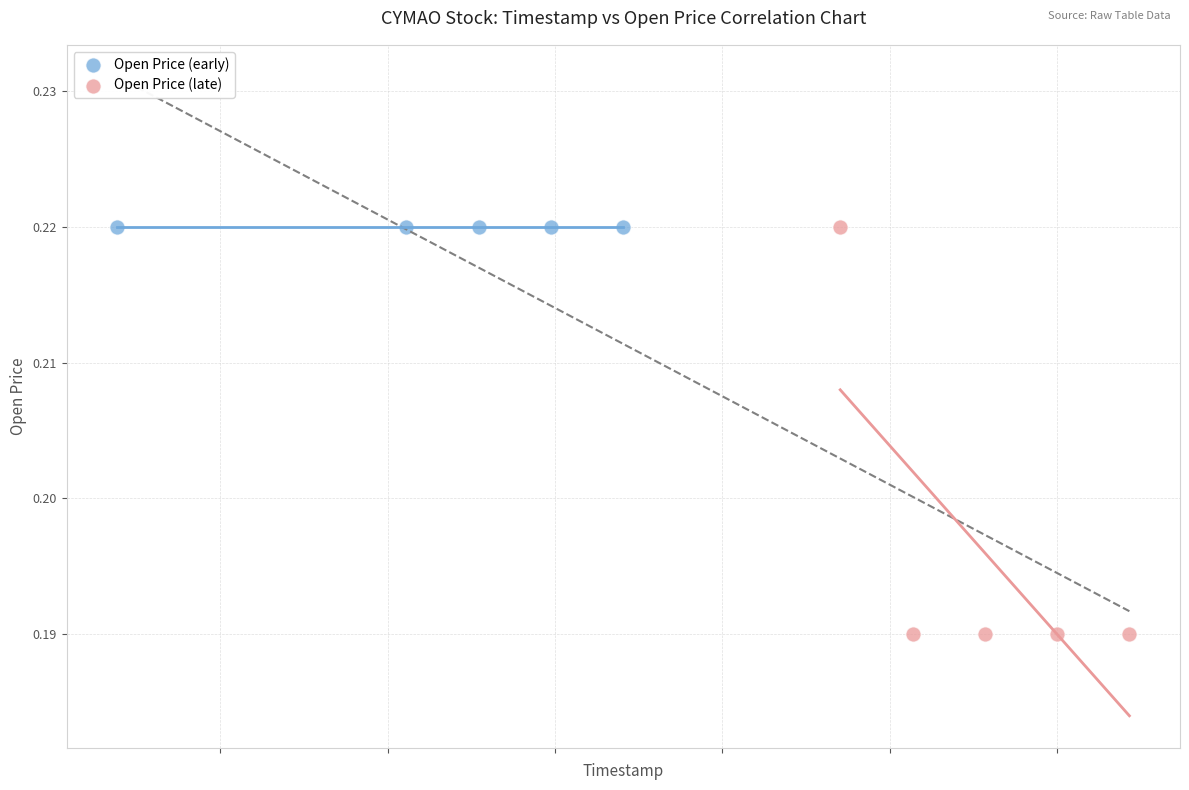

Which series contains the lowest Y value?

Open Price (late)